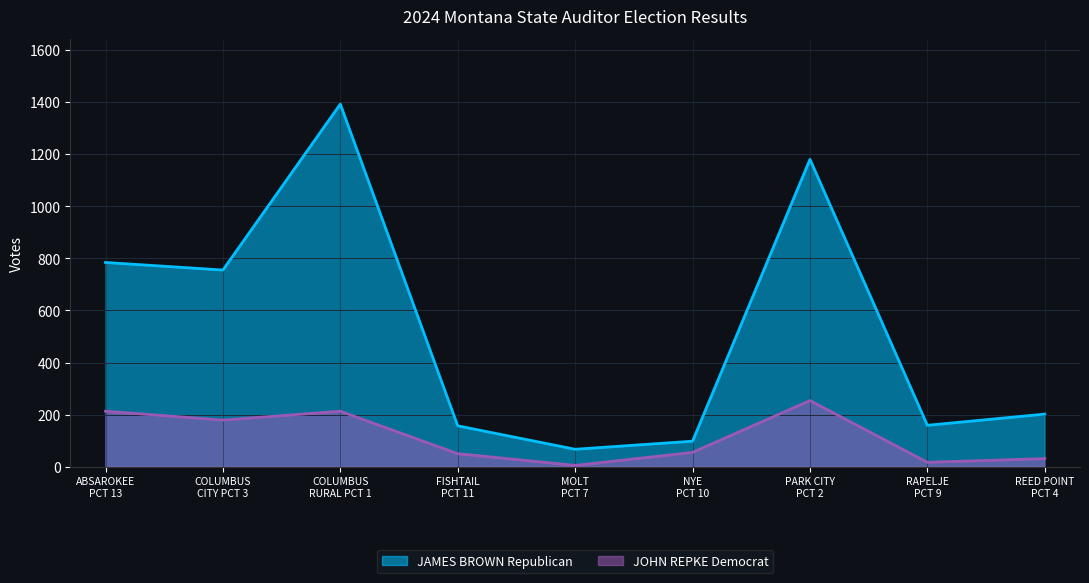

Reading left to right, extract all data points from this chart.

JAMES BROWN Republican: 784	755	1392	157	67	98	1180	159	202
JOHN REPKE Democrat: 213	179	213	50	5	55	254	17	31